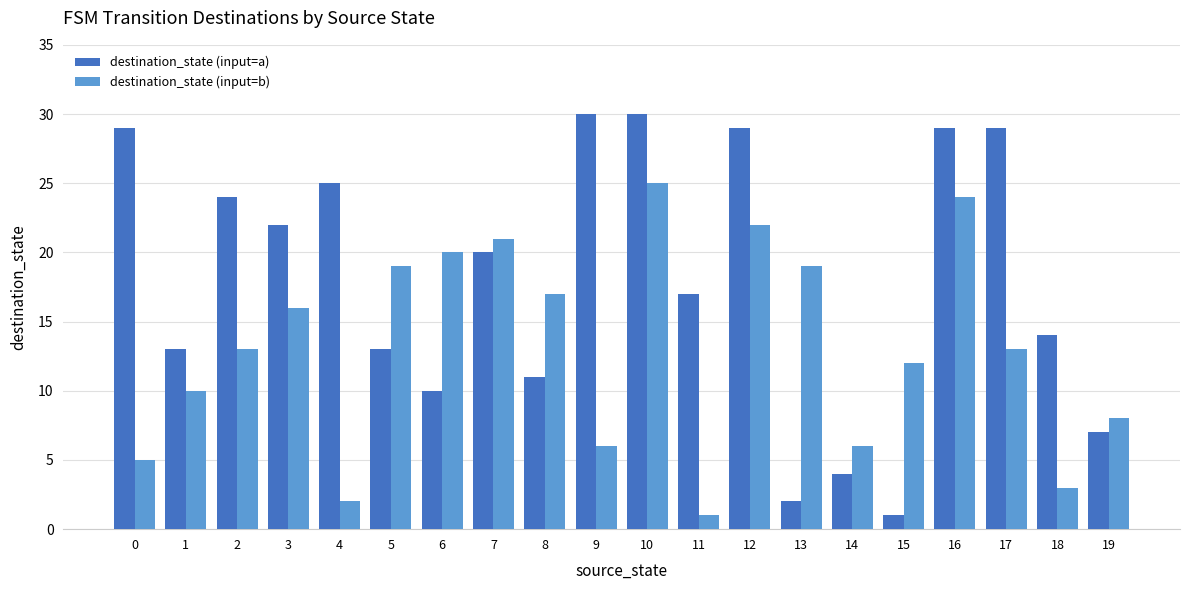

Reading left to right, extract all data points from this chart.

destination_state (input=a): 29	13	24	22	25	13	10	20	11	30	30	17	29	2	4	1	29	29	14	7
destination_state (input=b): 5	10	13	16	2	19	20	21	17	6	25	1	22	19	6	12	24	13	3	8